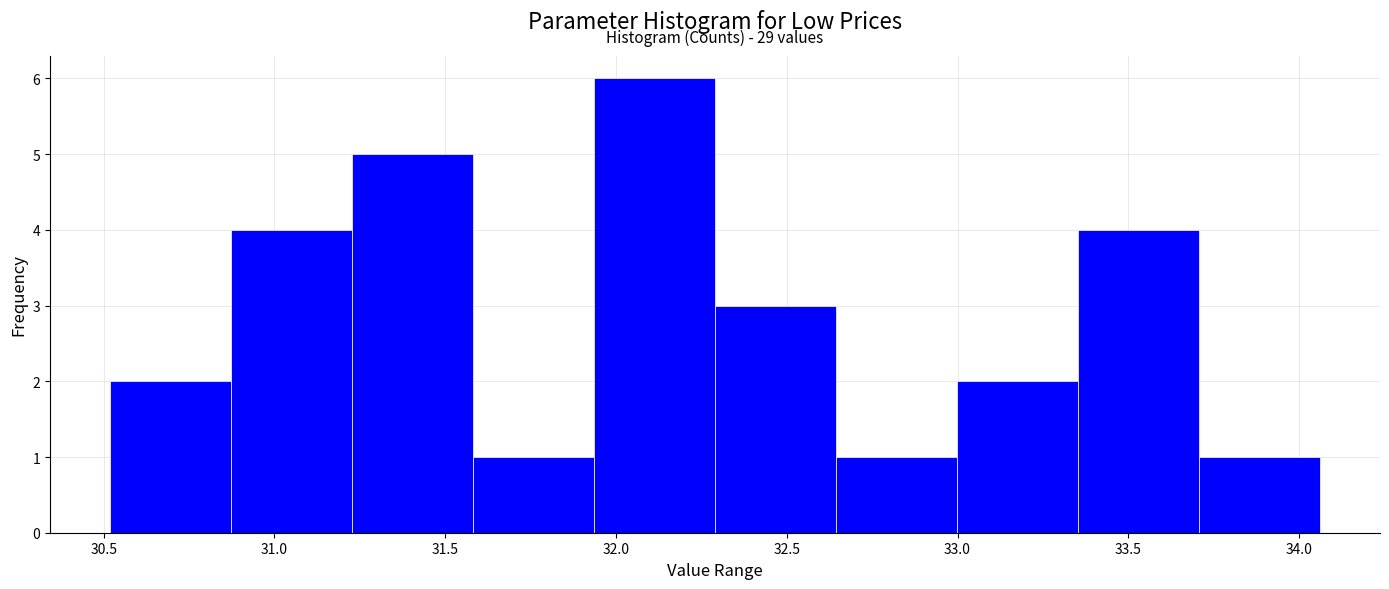

Which range on the x-axis has the tallest bar?

31.95 to 32.30